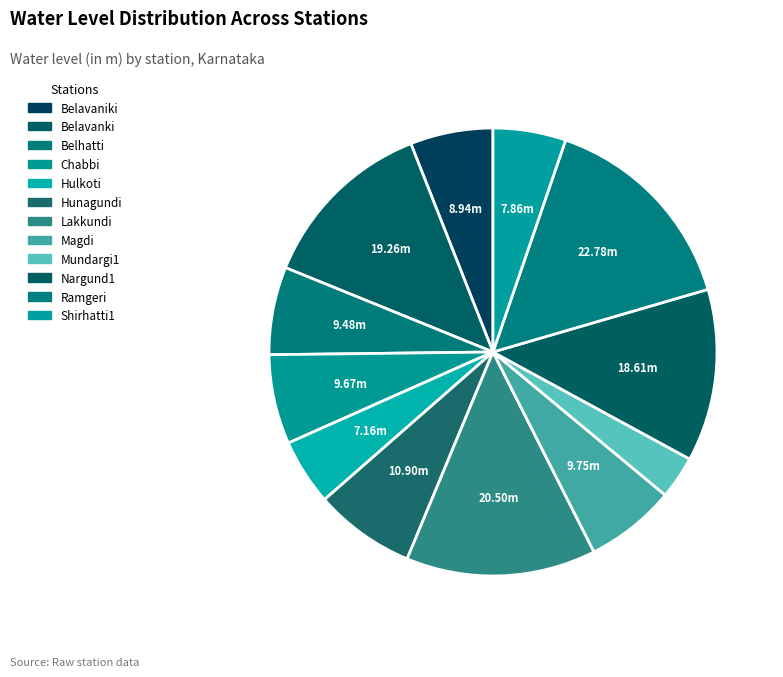

What percentage do Nargund1 and Belavanki together represent?

25.3%